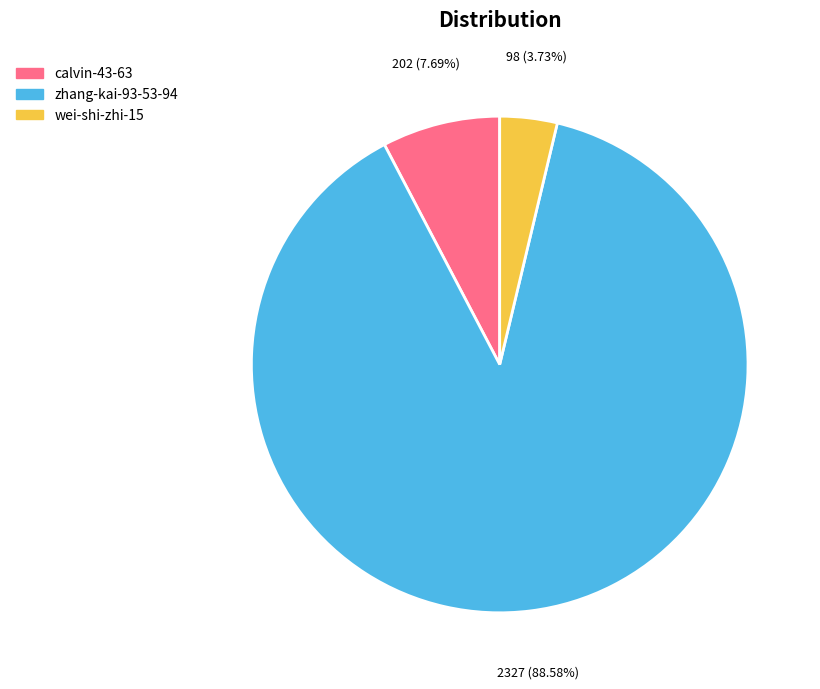

Which has a higher value, wei-shi-zhi-15 or calvin-43-63?

calvin-43-63